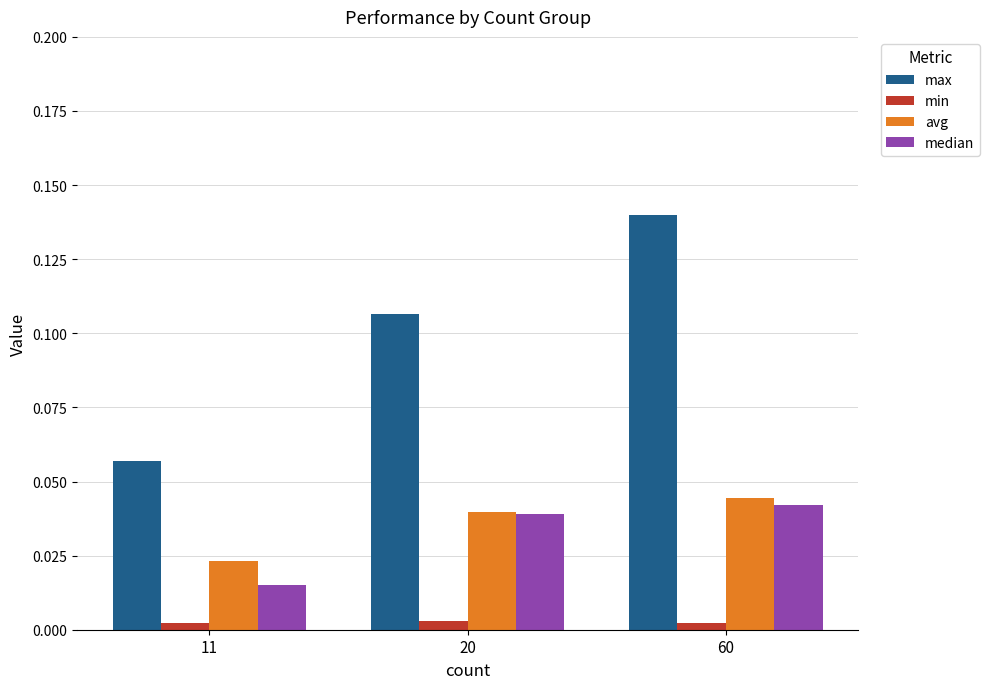

At which label is avg closest to 0?

11